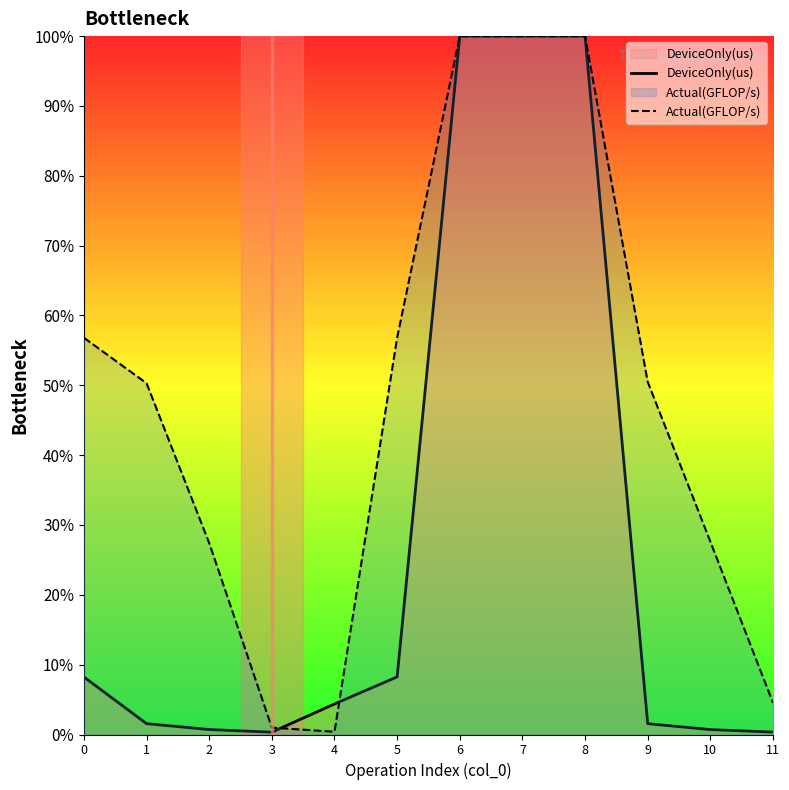

Which series has the widest spread of values?

DeviceOnly(us)